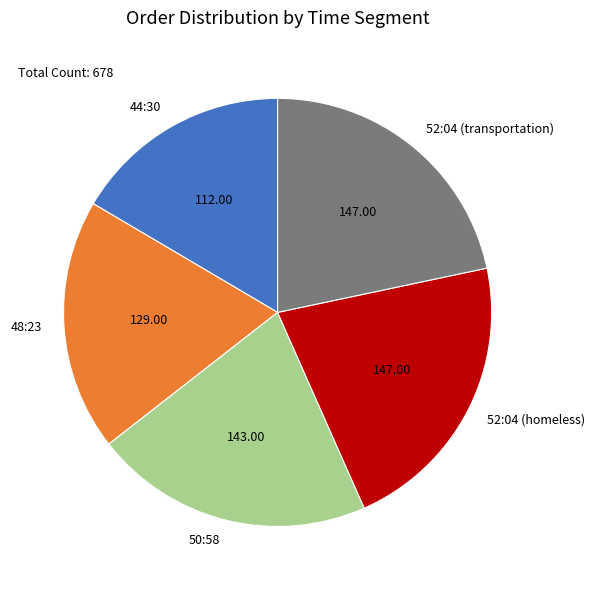

Between 48:23 and 52:04 (homeless), which is larger?

52:04 (homeless)